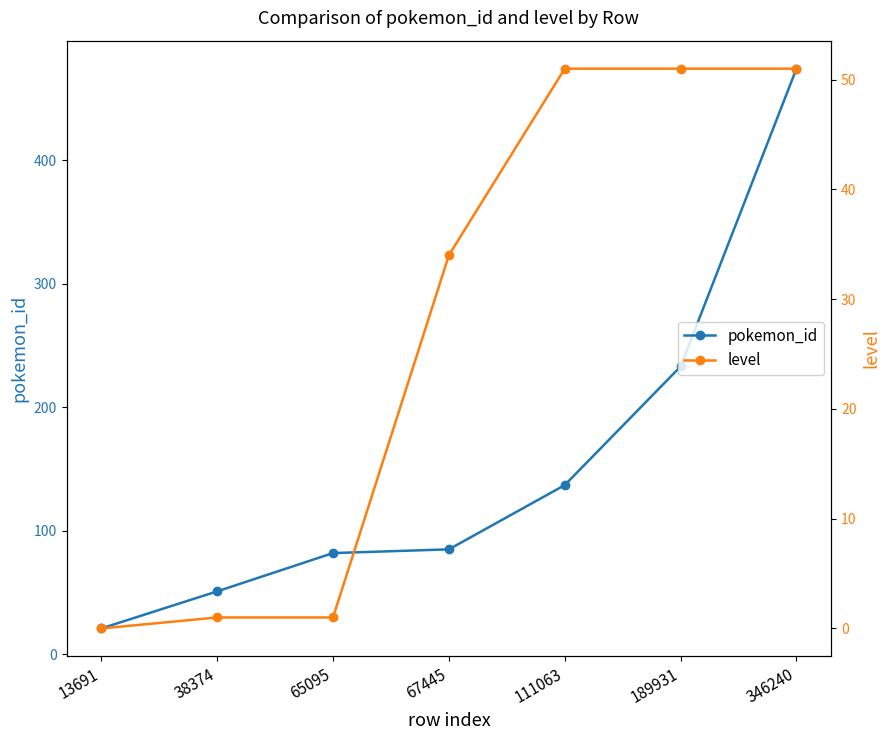

What is the lowest value of the pokemon_id series?

21